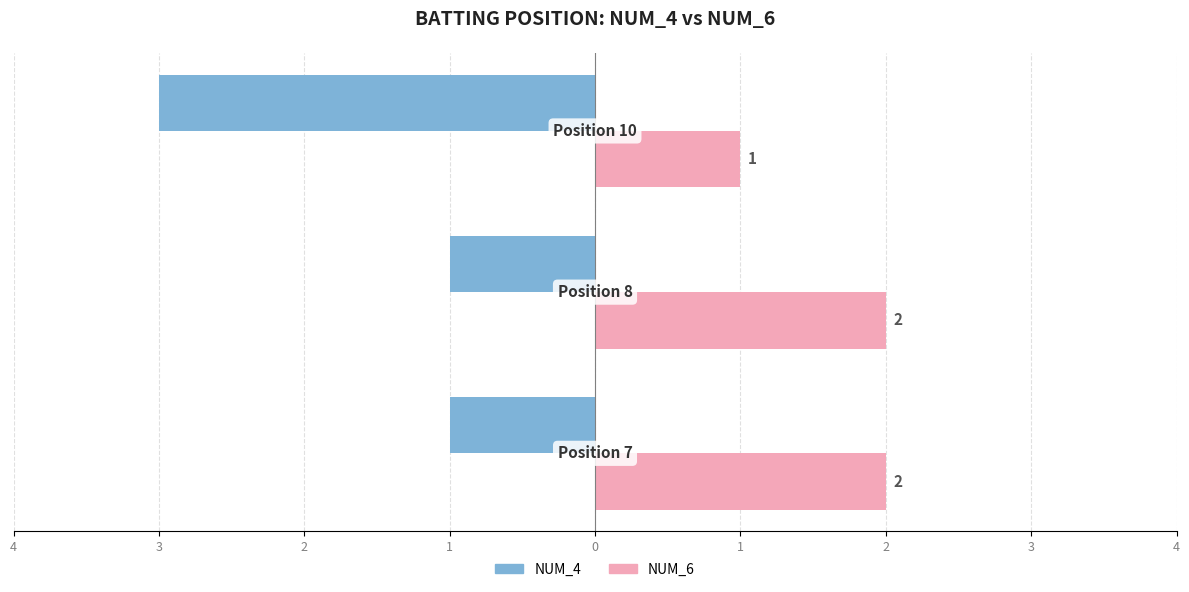

What are all the series names shown in the legend?

NUM_4, NUM_6